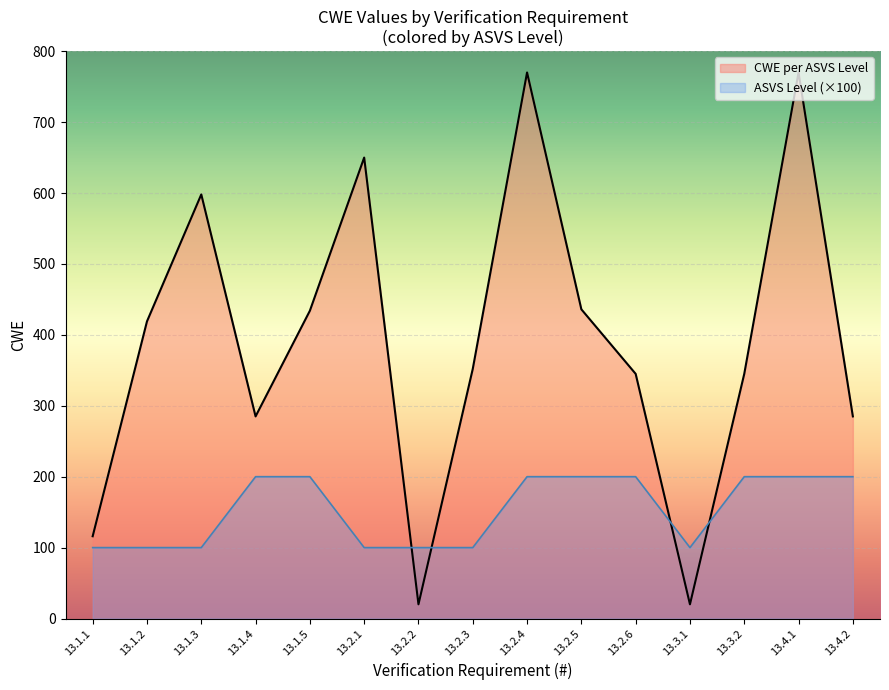

At which category does the chart reach its minimum across all series?

13.2.2